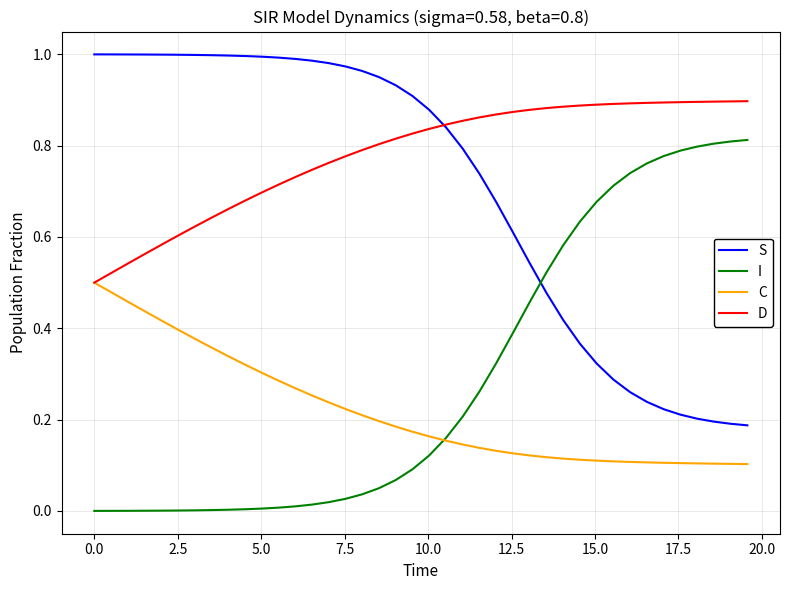

At how many categories does at least one series exceed 0?

40